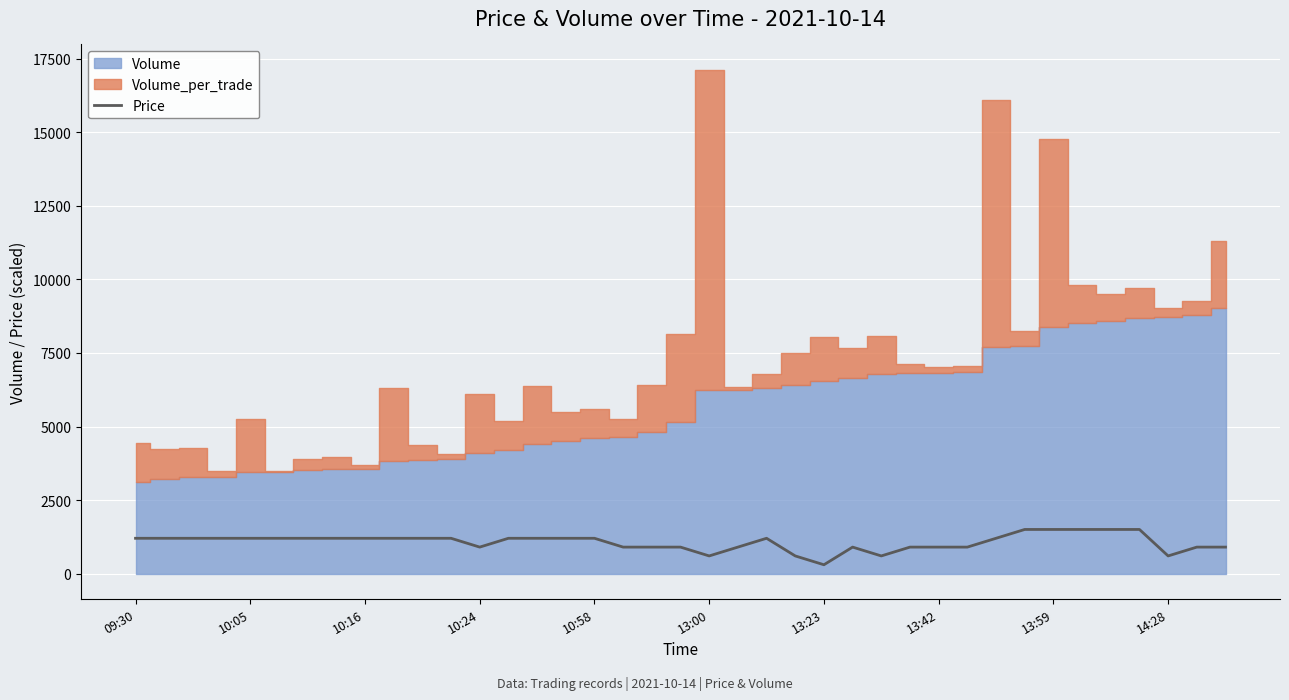

What is the maximum value for Price?

1500